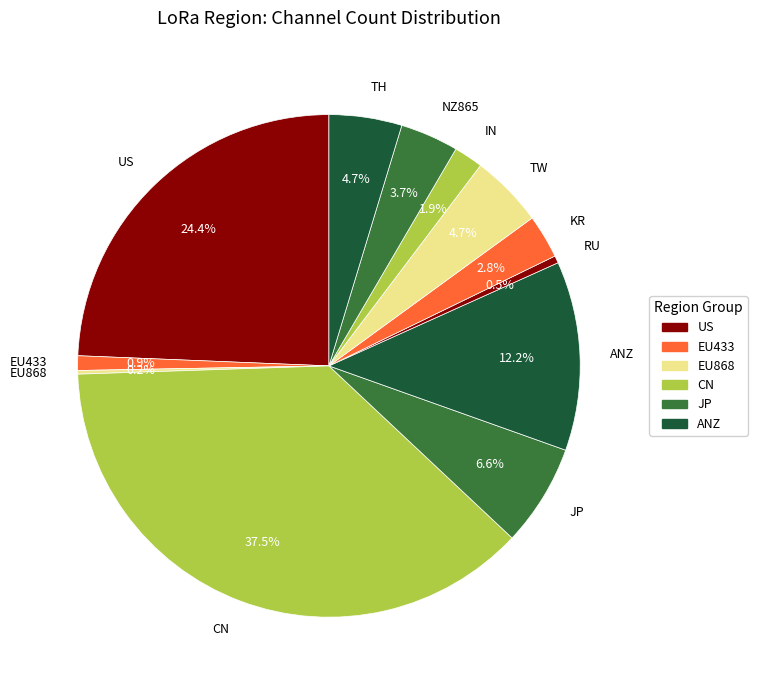

Combined, what portion of the pie is ANZ and EU433?

13.1%